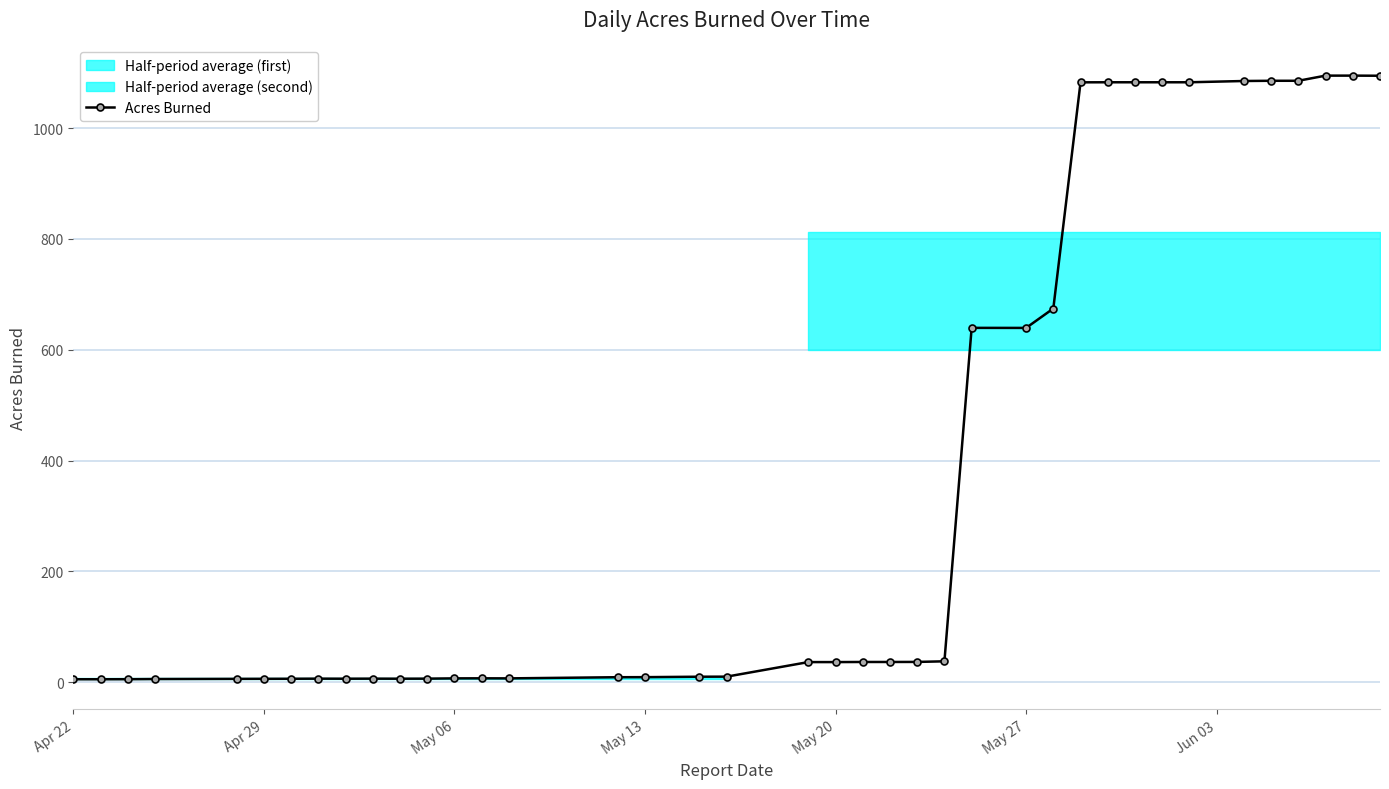

True or false: Acres Burned has more than 0 interior local peaks.

True